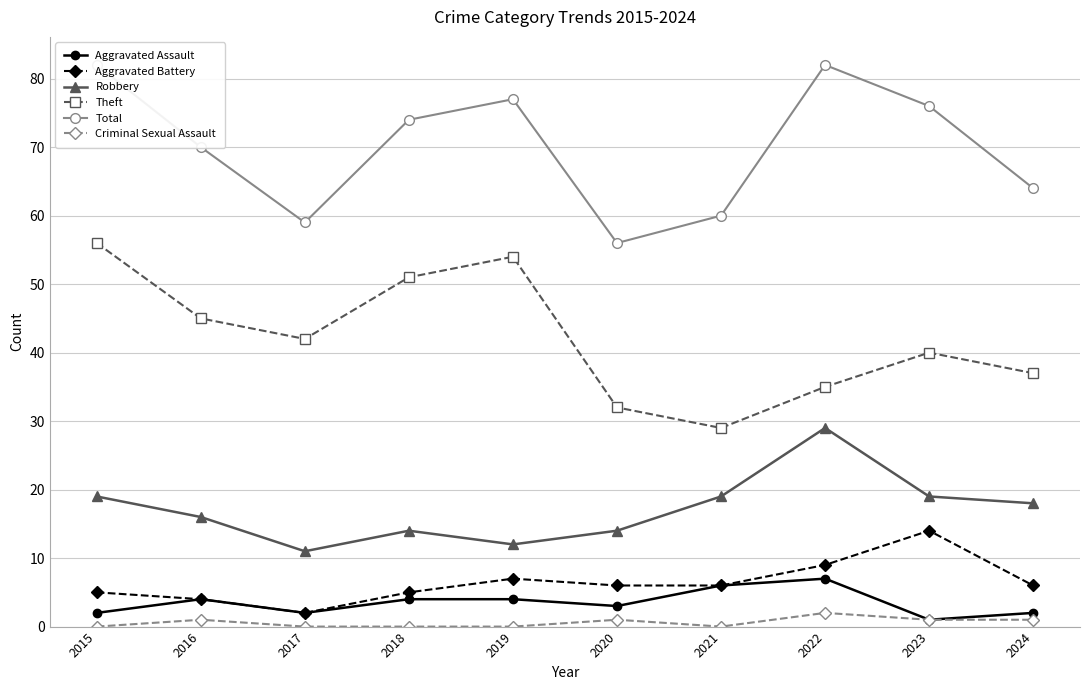

Rank the categories by Theft value from highest to lowest.

2015, 2019, 2018, 2016, 2017, 2023, 2024, 2022, 2020, 2021